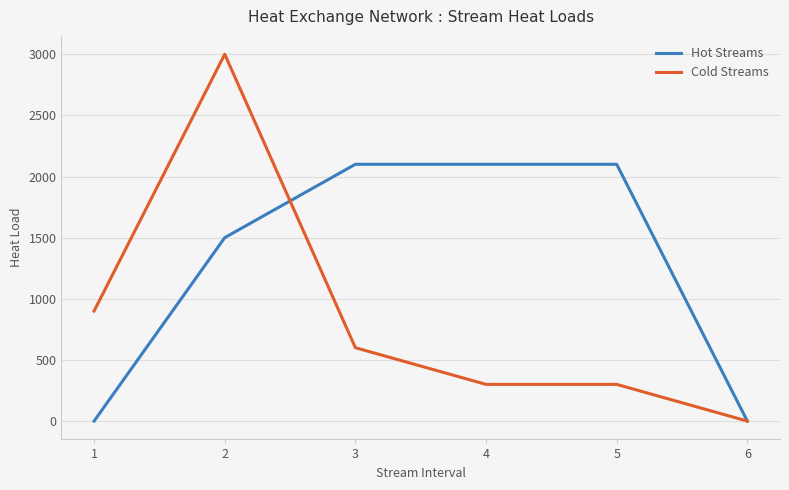

Which category has the lowest value in the Cold Streams series?

6